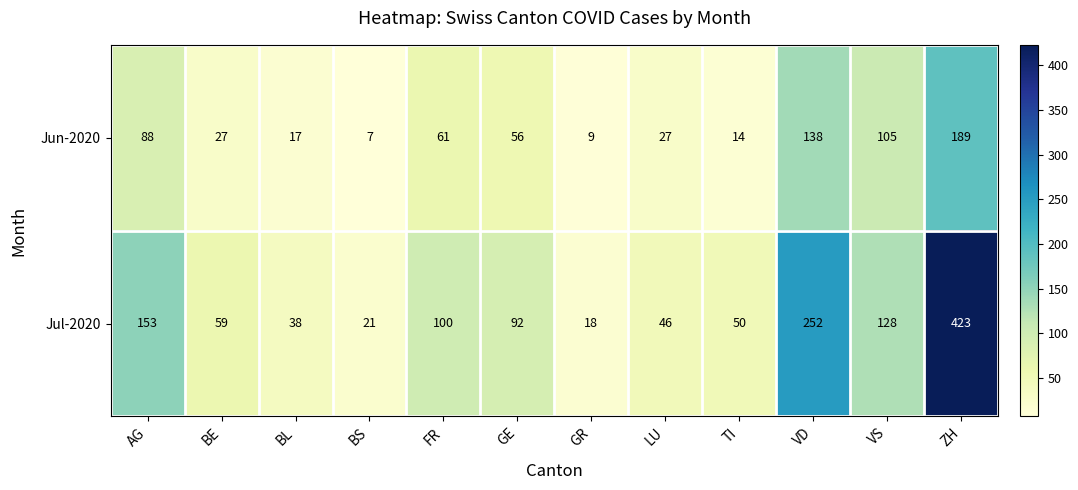

Reading right to left, transcribe all the data shown in this chart.

Jun-2020: ZH=189	VS=105	VD=138	TI=14	LU=27	GR=9	GE=56	FR=61	BS=7	BL=17	BE=27	AG=88
Jul-2020: ZH=423	VS=128	VD=252	TI=50	LU=46	GR=18	GE=92	FR=100	BS=21	BL=38	BE=59	AG=153